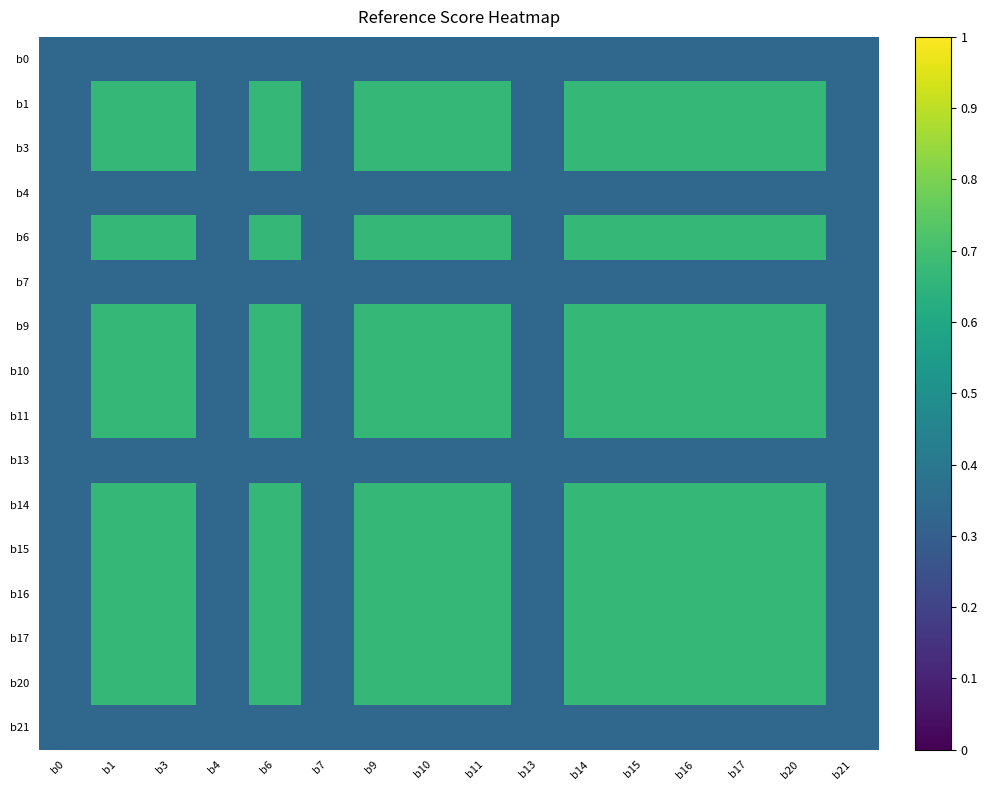

What is the maximum value shown in the chart?

0.7